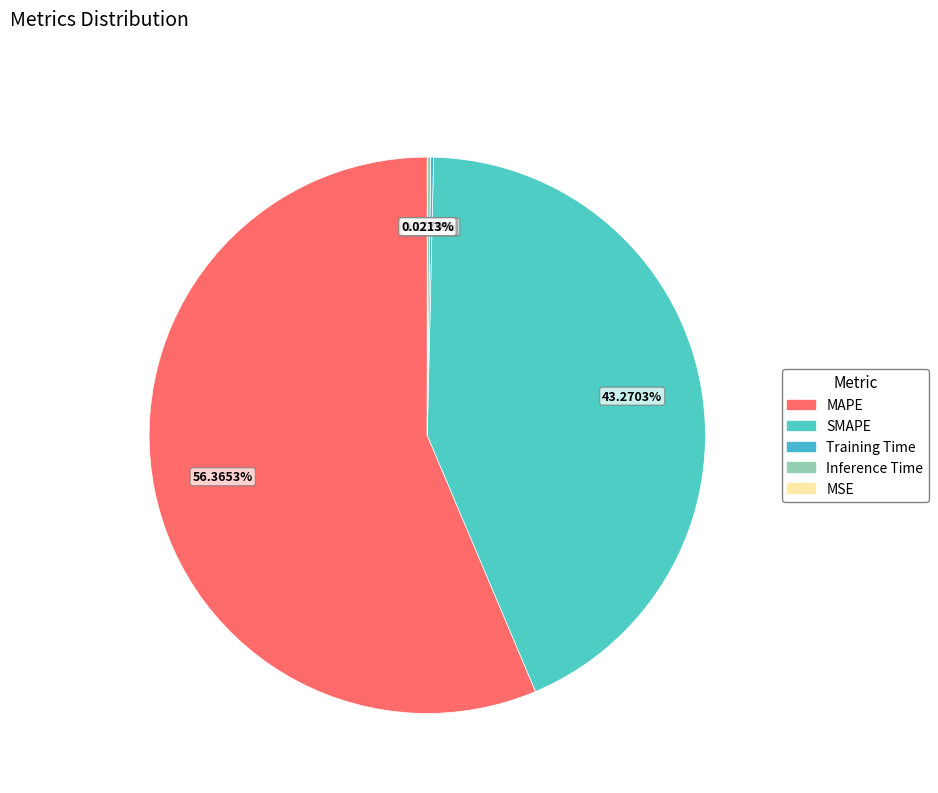

Is the sum of Training Time and MAPE greater than half?

Yes